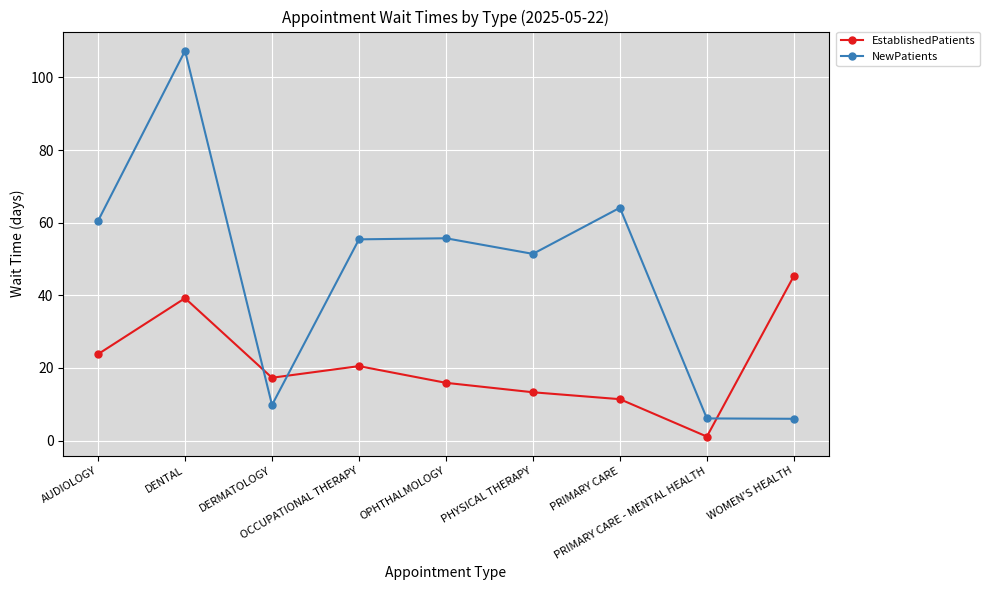

Rank the series at WOMEN'S HEALTH from lowest to highest value.

NewPatients, EstablishedPatients